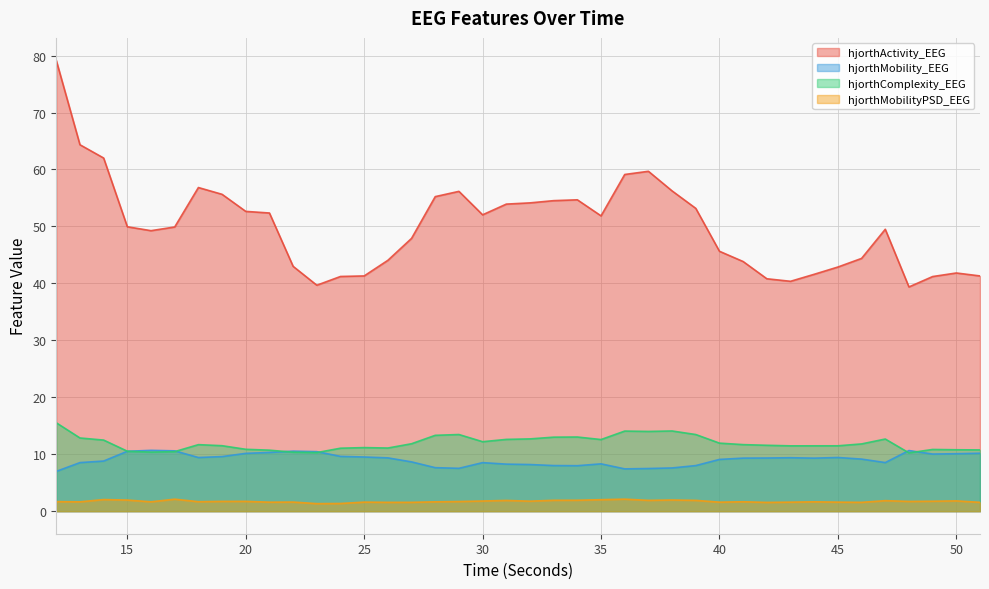

Reading left to right, what are all the values shown in this chart?

hjorthActivity_EEG: 79.1	64.3	62.0	49.9	49.3	49.9	56.8	55.6	52.6	52.4	43.0	39.7	41.2	41.3	44.0	47.9	55.2	56.2	52.0	53.9	54.1	54.5	54.7	51.9	59.1	59.7	56.2	53.2	45.6	43.8	40.8	40.4	41.6	42.9	44.4	49.5	39.4	41.2	41.8	41.3
hjorthMobility_EEG: 7.0	8.5	8.8	10.5	10.7	10.6	9.4	9.6	10.2	10.3	10.5	10.5	9.6	9.5	9.4	8.7	7.6	7.5	8.5	8.3	8.2	8.0	8.0	8.3	7.4	7.5	7.6	8.0	9.1	9.3	9.3	9.4	9.3	9.4	9.1	8.5	10.6	10.0	10.1	10.2
hjorthComplexity_EEG: 15.5	12.9	12.5	10.5	10.4	10.5	11.7	11.5	10.9	10.7	10.4	10.3	11.1	11.2	11.1	11.8	13.3	13.5	12.2	12.6	12.7	13.0	13.0	12.6	14.1	14.0	14.1	13.5	11.9	11.7	11.6	11.5	11.5	11.5	11.8	12.7	10.2	10.8	10.8	10.8
hjorthMobilityPSD_EEG: 1.7	1.6	2.0	2.0	1.6	2.1	1.7	1.7	1.7	1.6	1.6	1.3	1.4	1.6	1.6	1.6	1.6	1.7	1.8	1.9	1.8	1.9	1.9	2.0	2.1	1.9	2.0	1.9	1.6	1.7	1.5	1.6	1.6	1.6	1.6	1.8	1.7	1.7	1.8	1.6